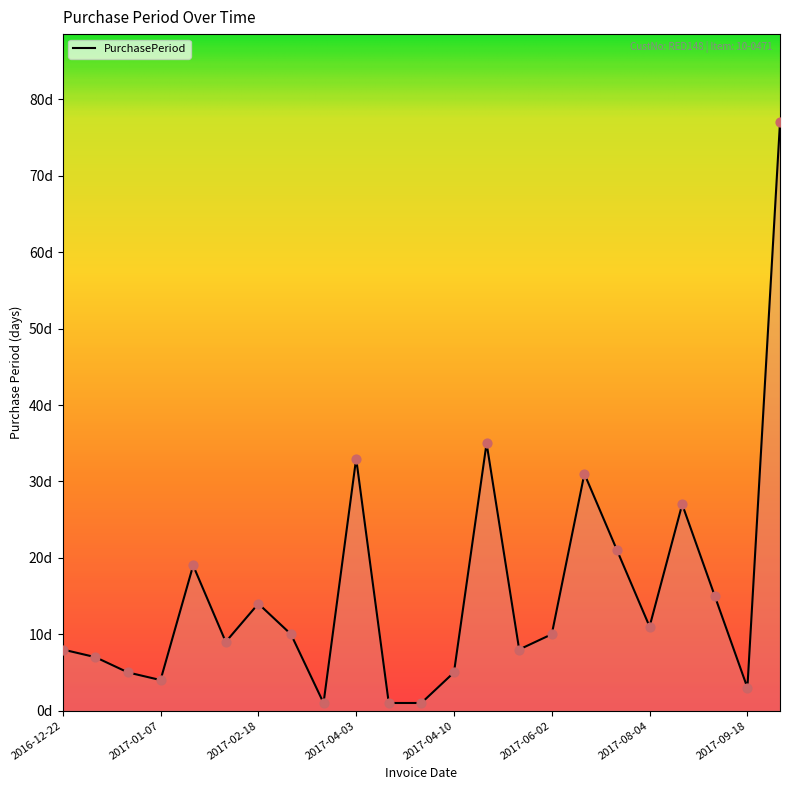

Is this an area chart (filled region under the line)?

Yes